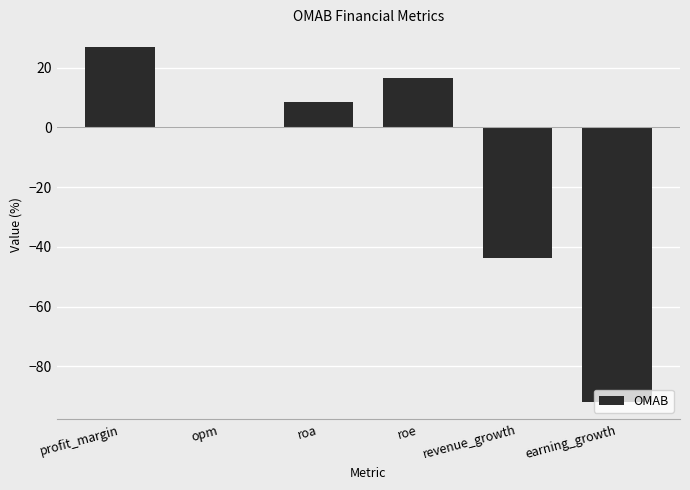

What is the sum of the values at earning_growth and roa?

-83.3